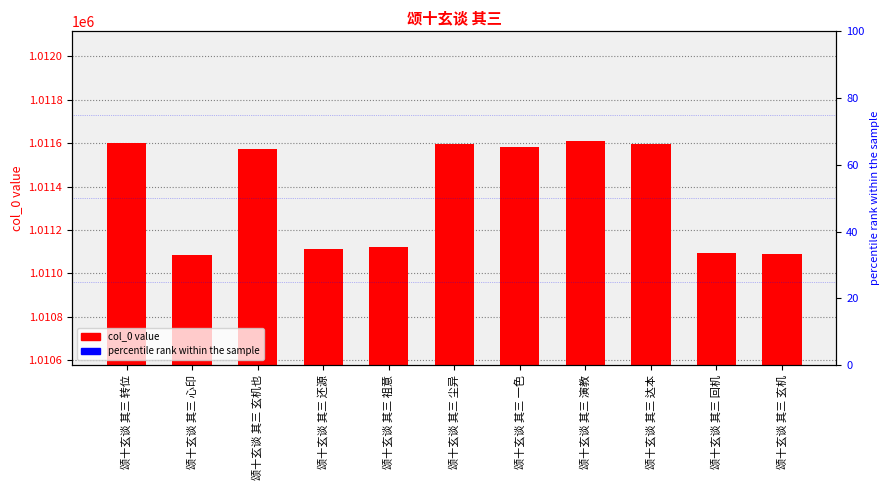

How many bars are there in total?

11